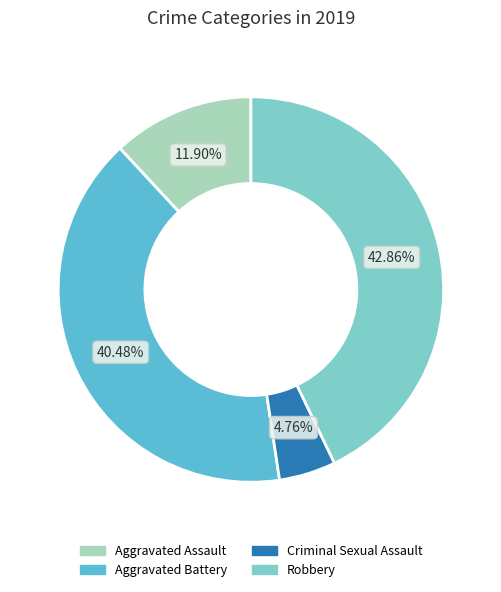

Is there any slice that represents more than half of the pie?

No